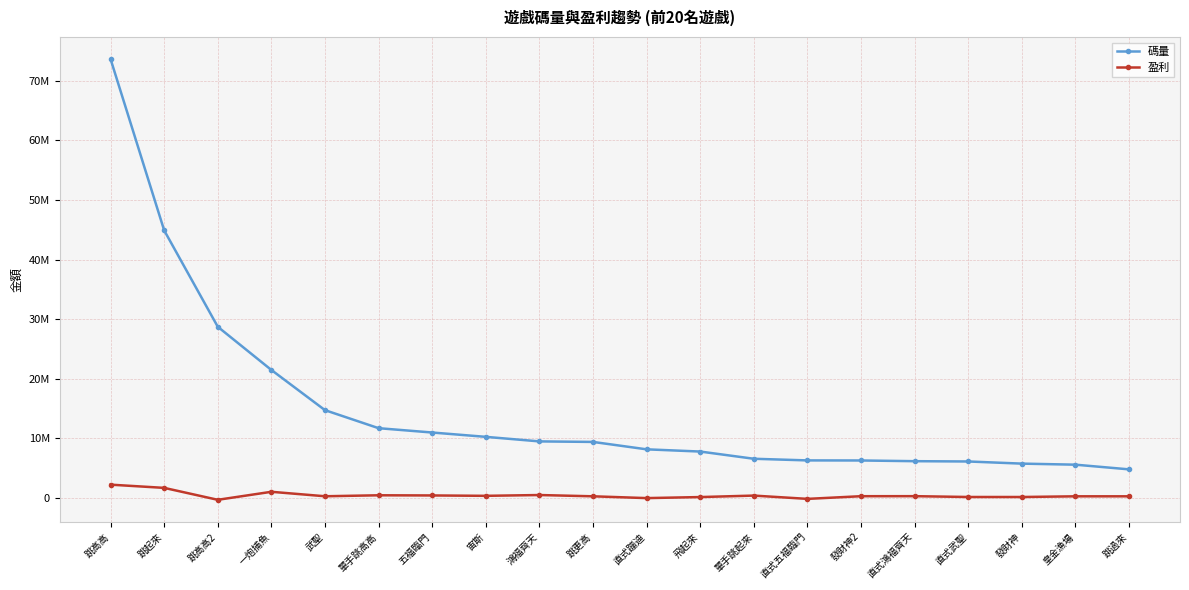

True or false: 盈利 and 碼量 cross at least once.

False